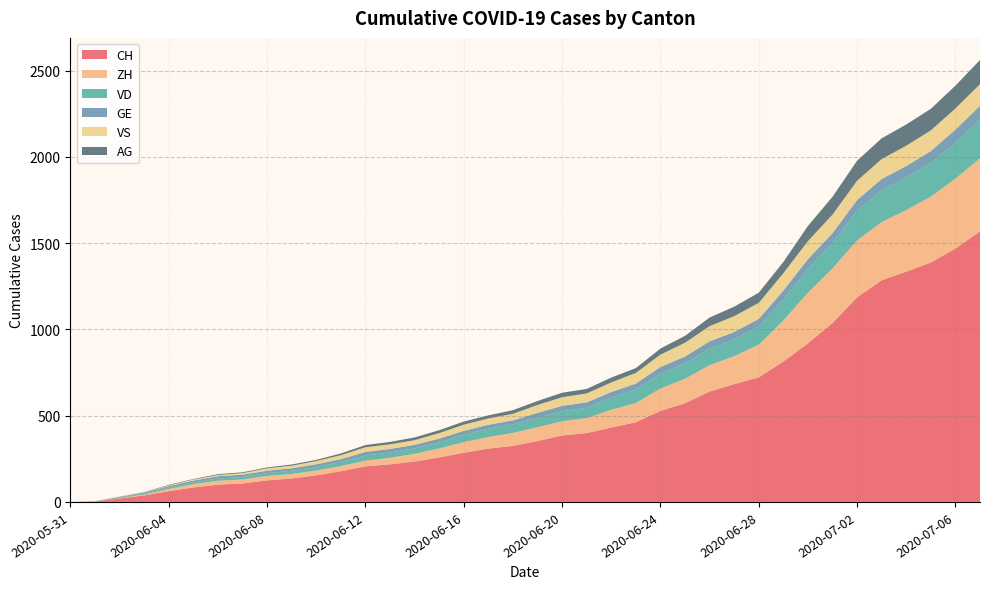

How many times do VD and ZH cross each other?

1